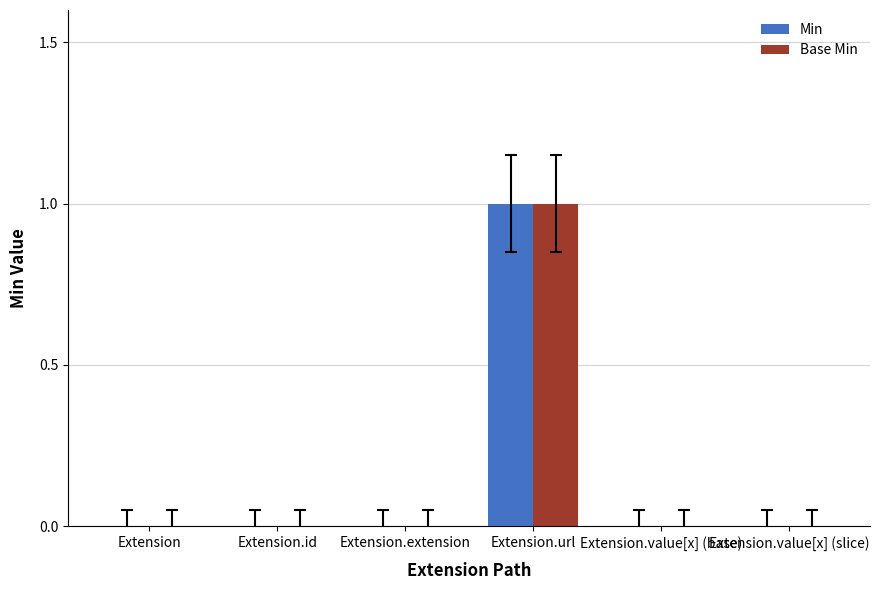

At which category is the sum across all series the highest?

Extension.url